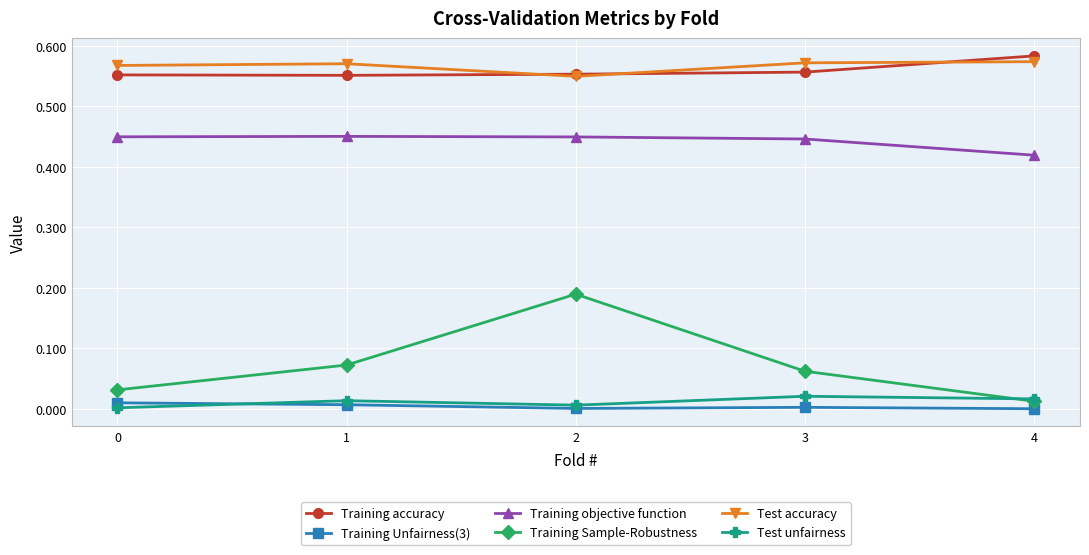

How many distinct data groups are displayed?

6